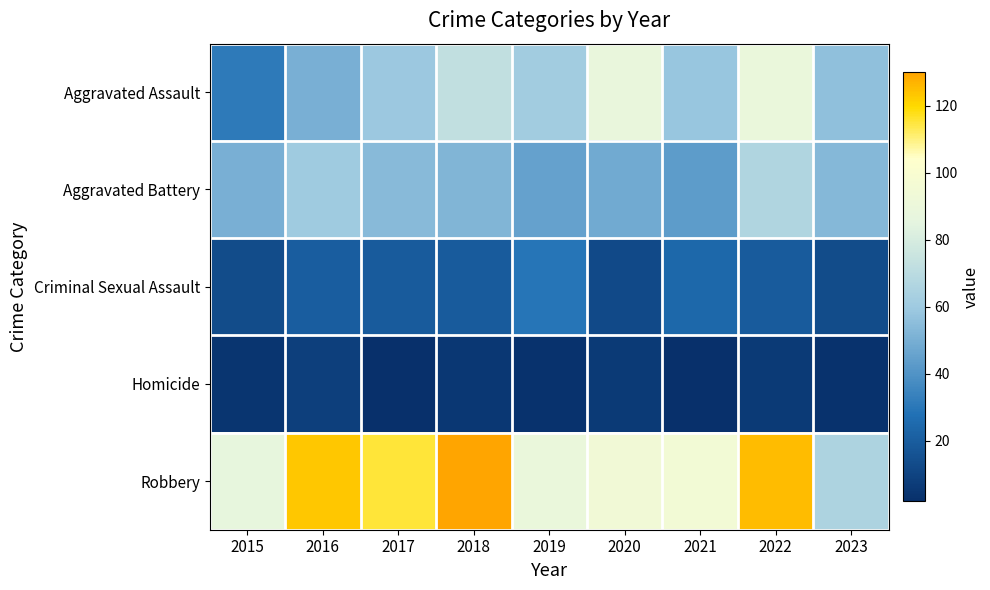

Between 2018 and 2020, which is larger?

2020